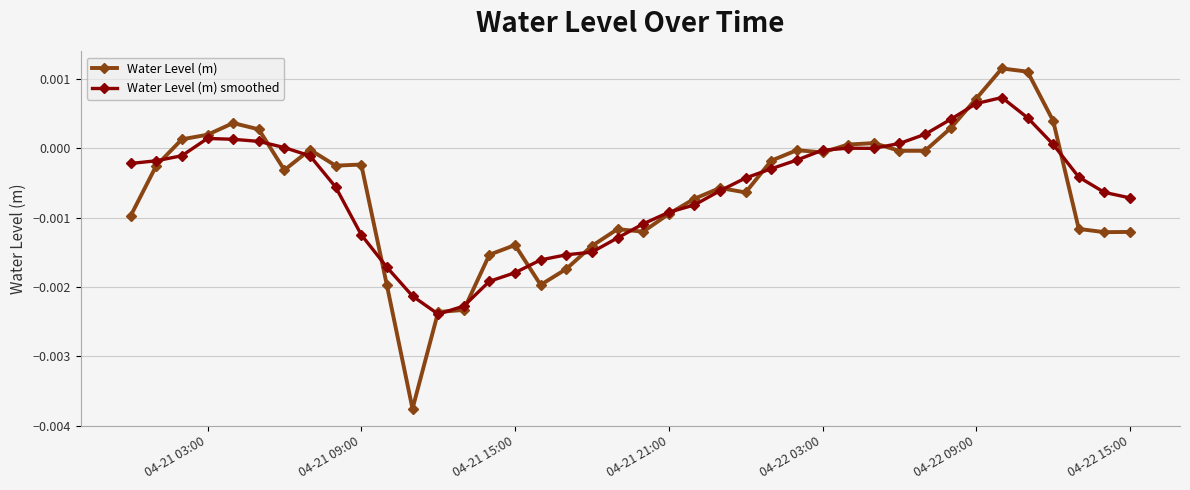

Rank the series by their maximum value, from highest to lowest.

Water Level (m), Water Level (m) smoothed